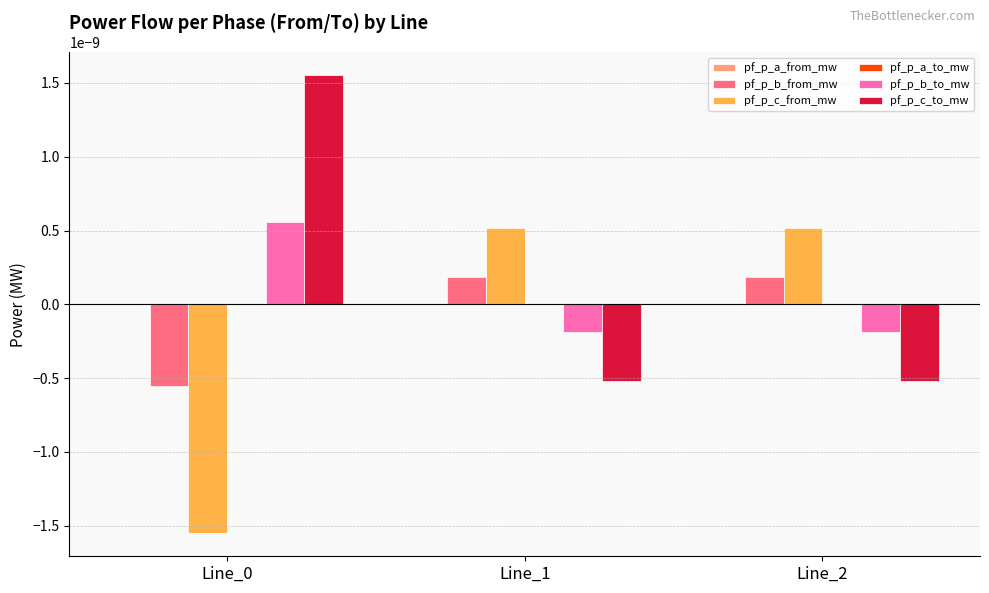

True or false: pf_p_b_from_mw has a value of 0.0 at Line_1.

True